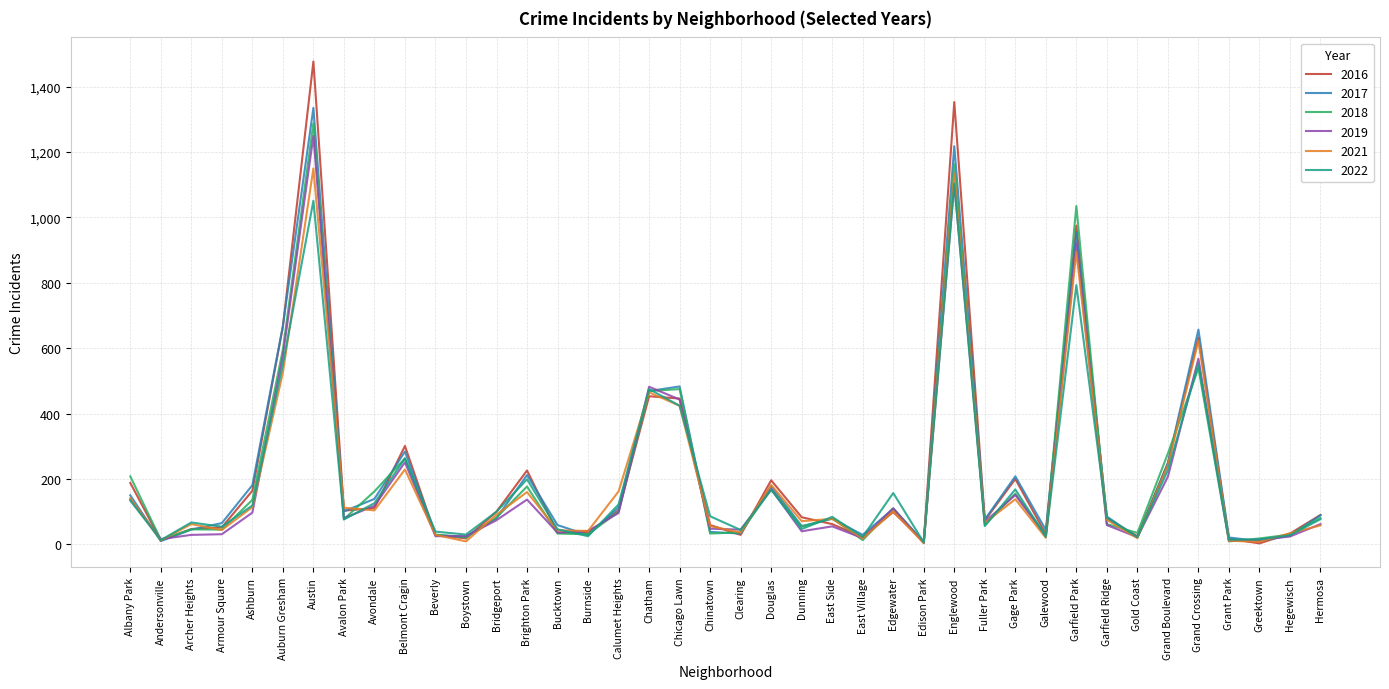

Between Austin and Garfield Park, which series saw the biggest shift?

2016